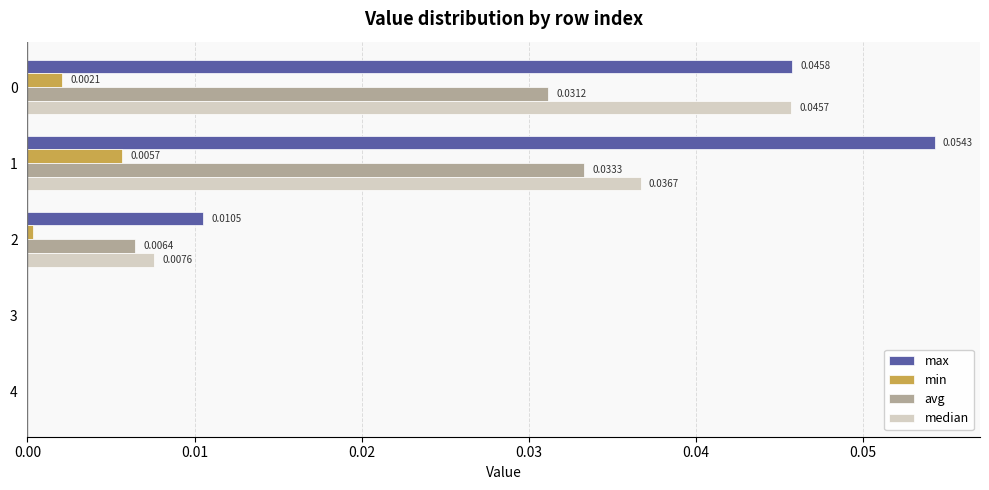

Which series has the largest total across all categories?

max